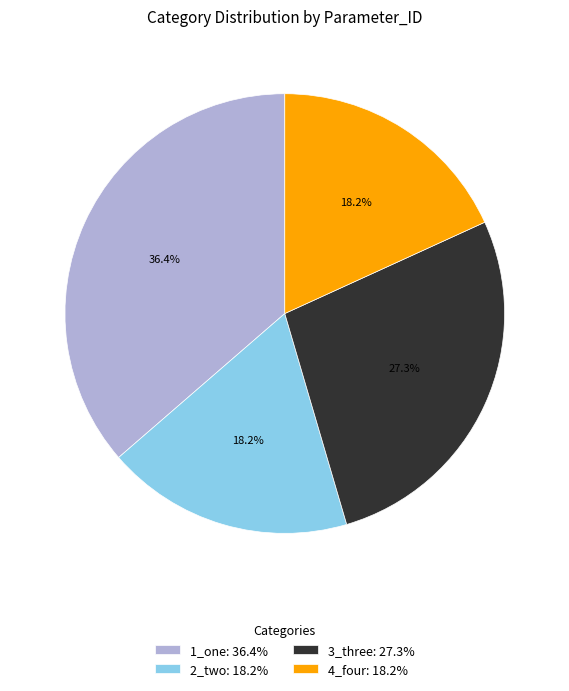

How many slices are in this pie chart?

4